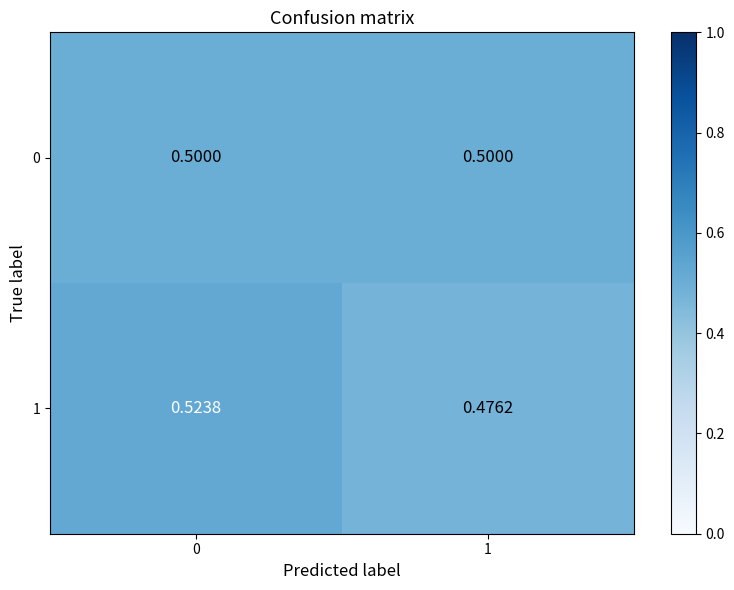

At which label is 1 closest to 0?

1